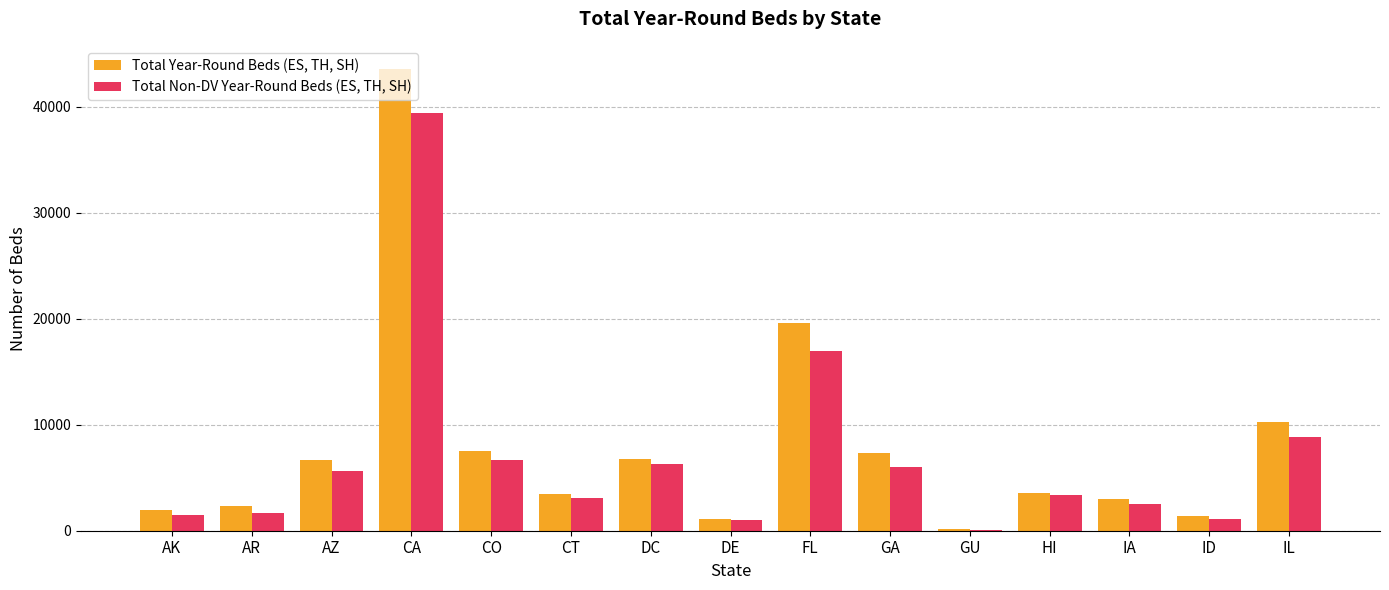

What is the sum of the Total Non-DV Year-Round Beds (ES, TH, SH) values at ID and IA?

3616